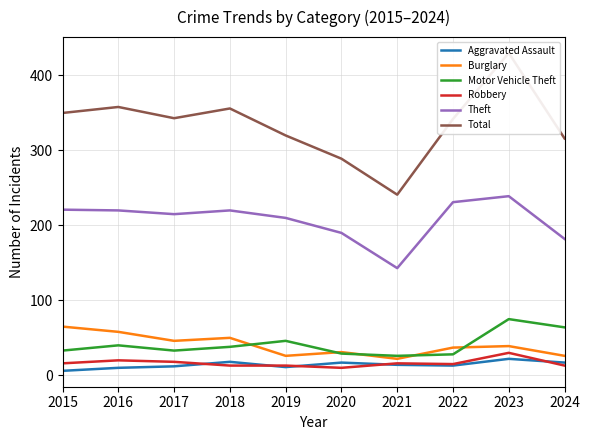

What is the approximate value of Burglary at 2021?

22